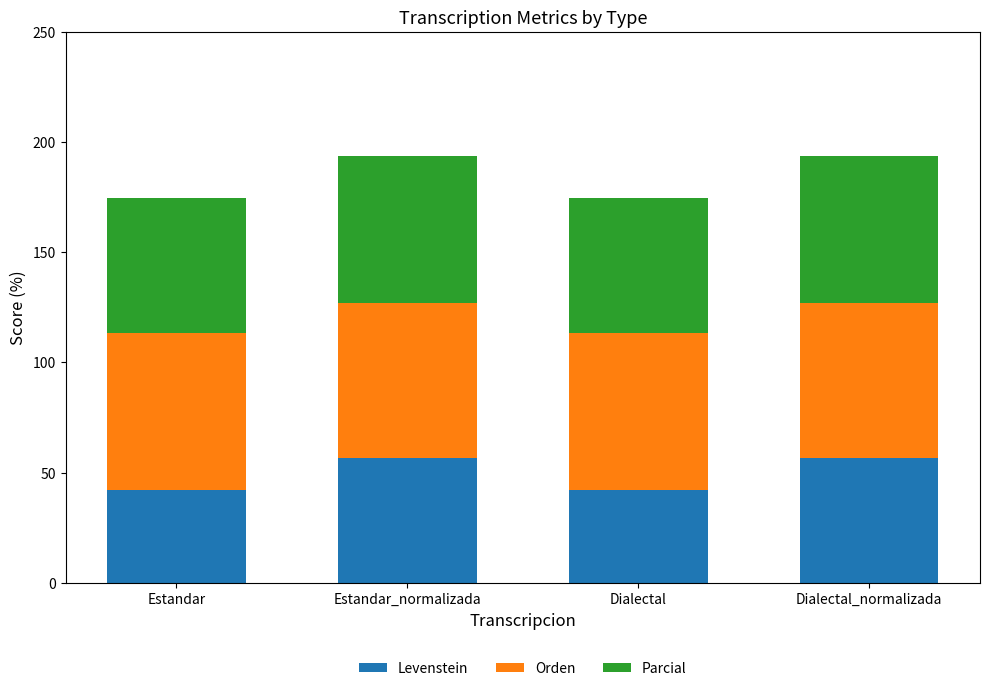

The value of Levenstein at Dialectal_normalizada is 56.8. True or false?

True